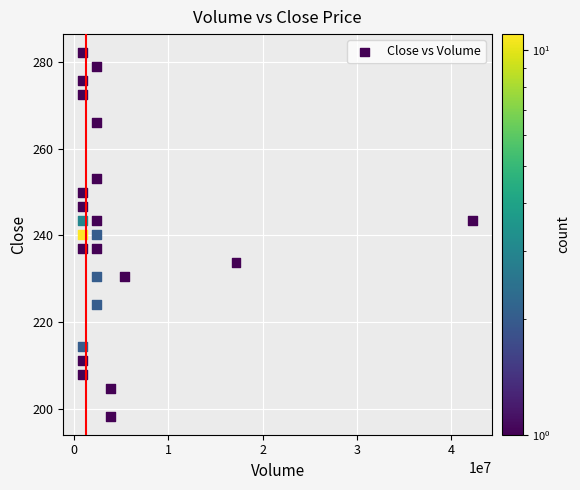

What is the range of Y values (max minus min)?

83.8